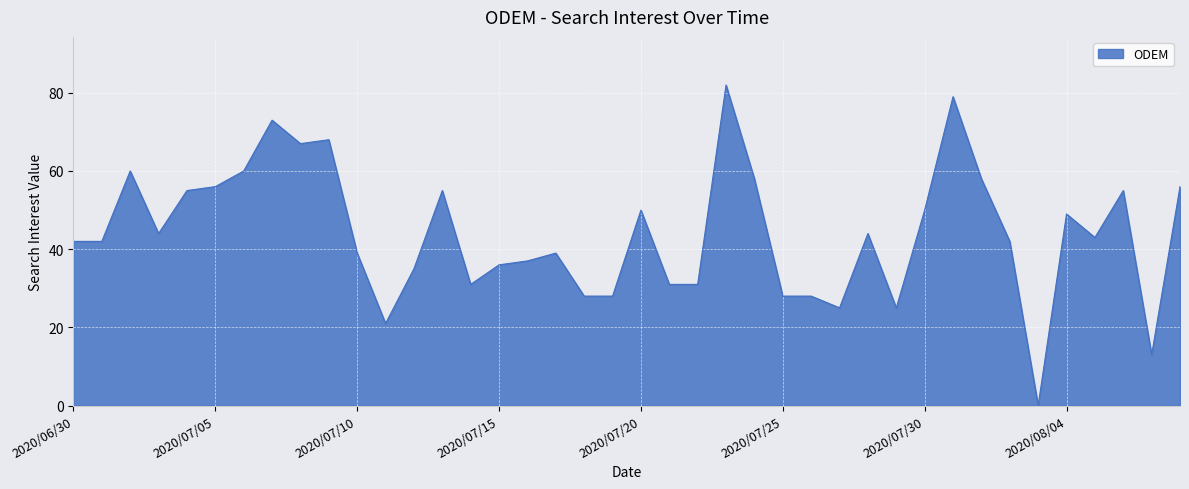

What is the difference between the maximum and second lowest values?

69